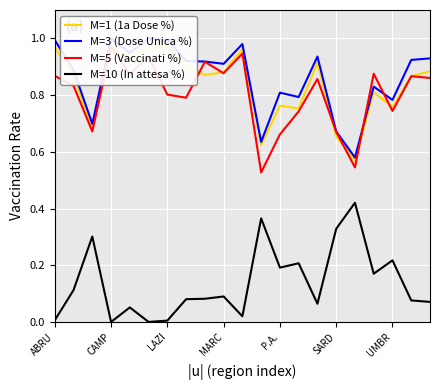

What are all the series names shown in the legend?

M=1 (1a Dose %), M=3 (Dose Unica %), M=5 (Vaccinati %), M=10 (In attesa %)